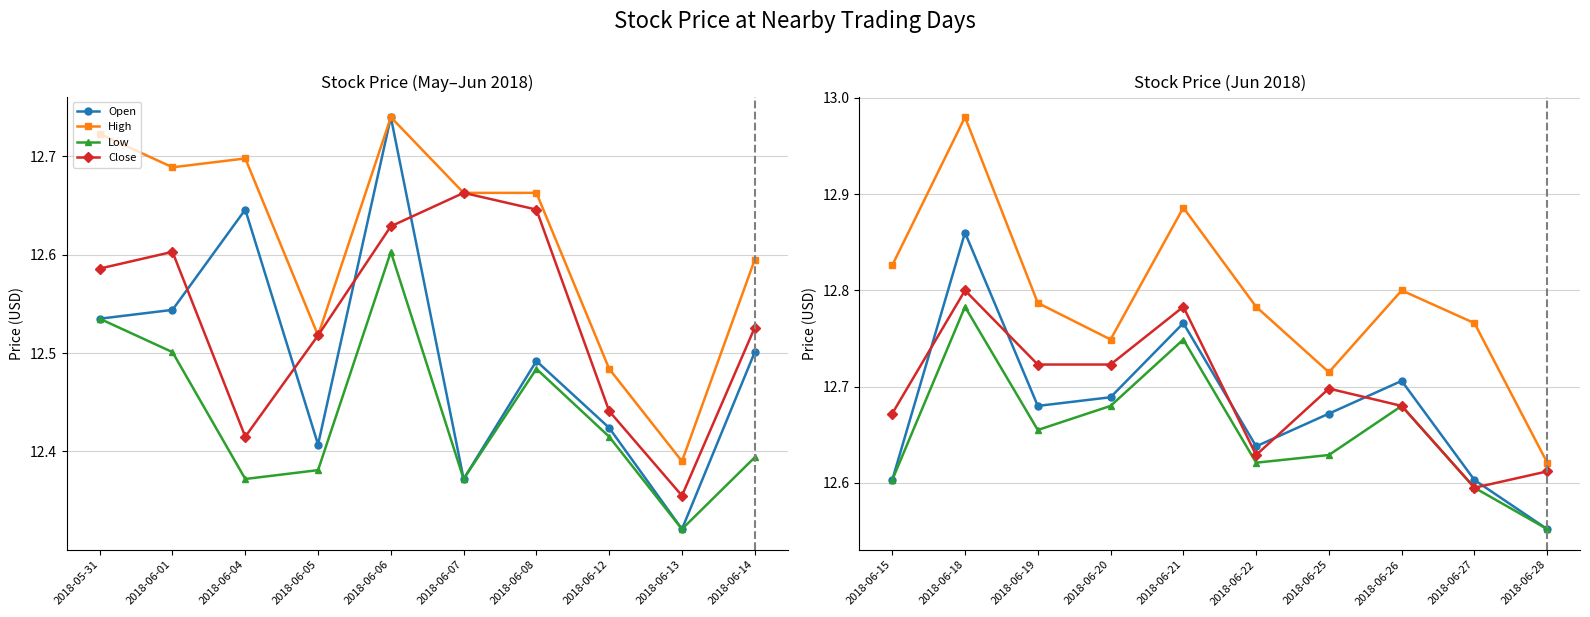

How many lines are shown in the chart?

4